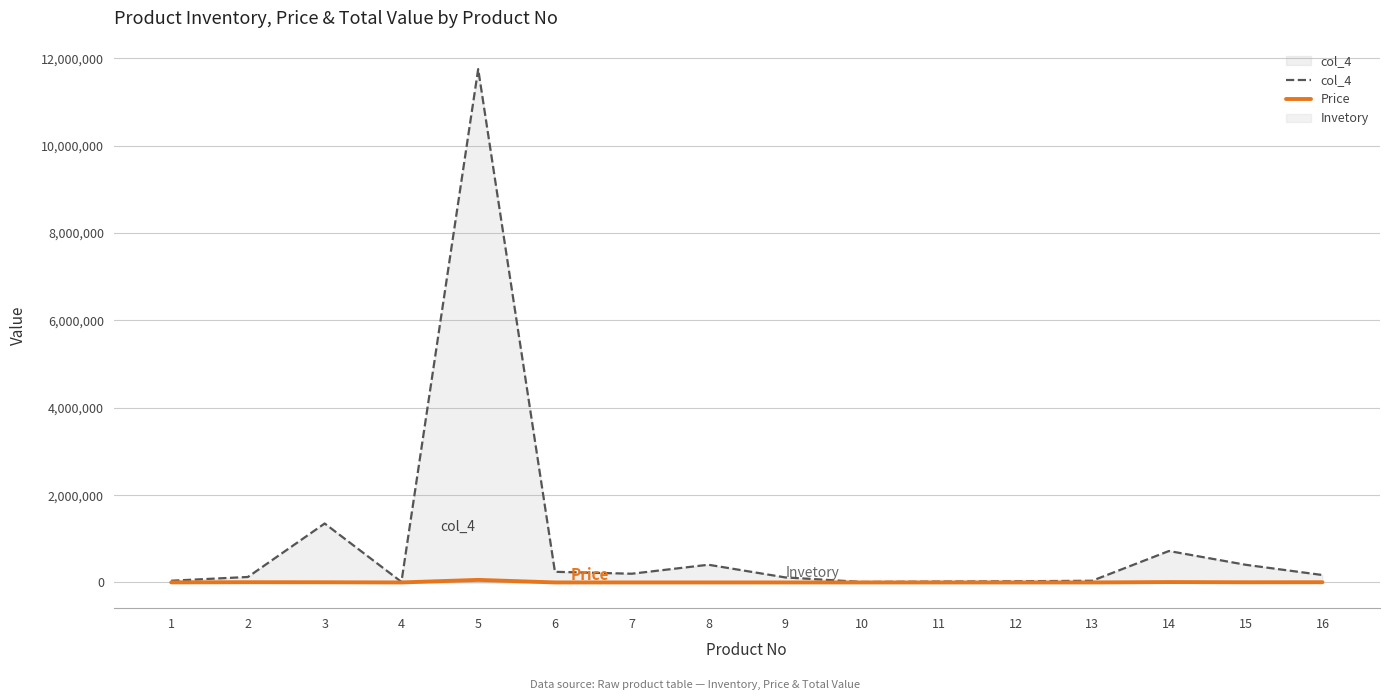

True or false: Price and col_4 intersect in this chart.

False